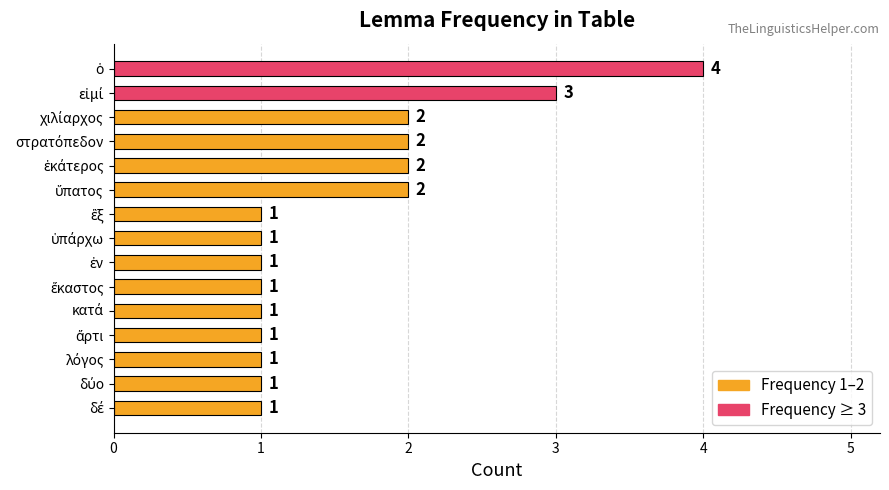

What is the greatest value displayed?

4